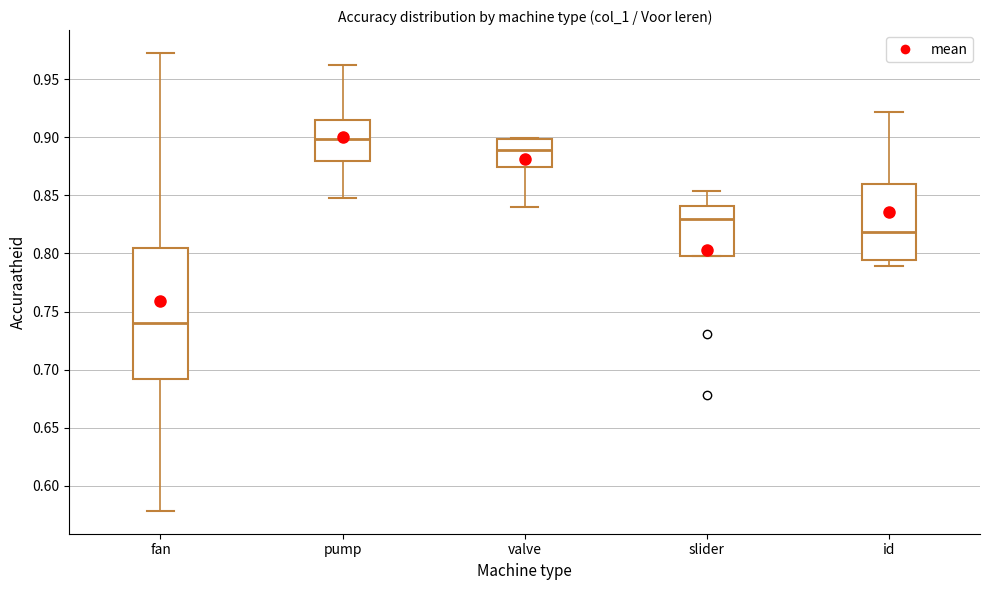

Reading left to right, transcribe this box plot: for each box, give where its median line is, the range the box spans, and where its two whiskers end, as read against the y-axis. The values are not printed on the chart, so give them approximately, as read against the axis.

fan: median 0.740, box 0.690 to 0.805, whiskers 0.580 to 0.975
pump: median 0.900, box 0.880 to 0.915, whiskers 0.850 to 0.960
valve: median 0.890, box 0.875 to 0.900, whiskers 0.840 to 0.900
slider: median 0.830, box 0.800 to 0.840, whiskers 0.800 to 0.855
id: median 0.820, box 0.795 to 0.860, whiskers 0.790 to 0.920